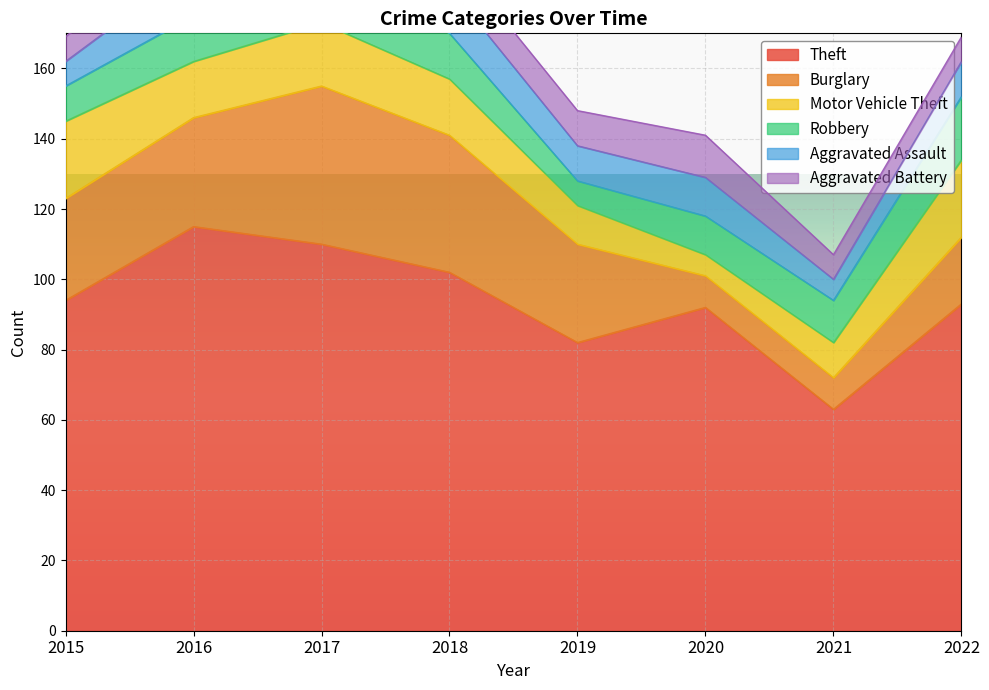

Between 2018 and 2021, which series saw the biggest shift?

Theft